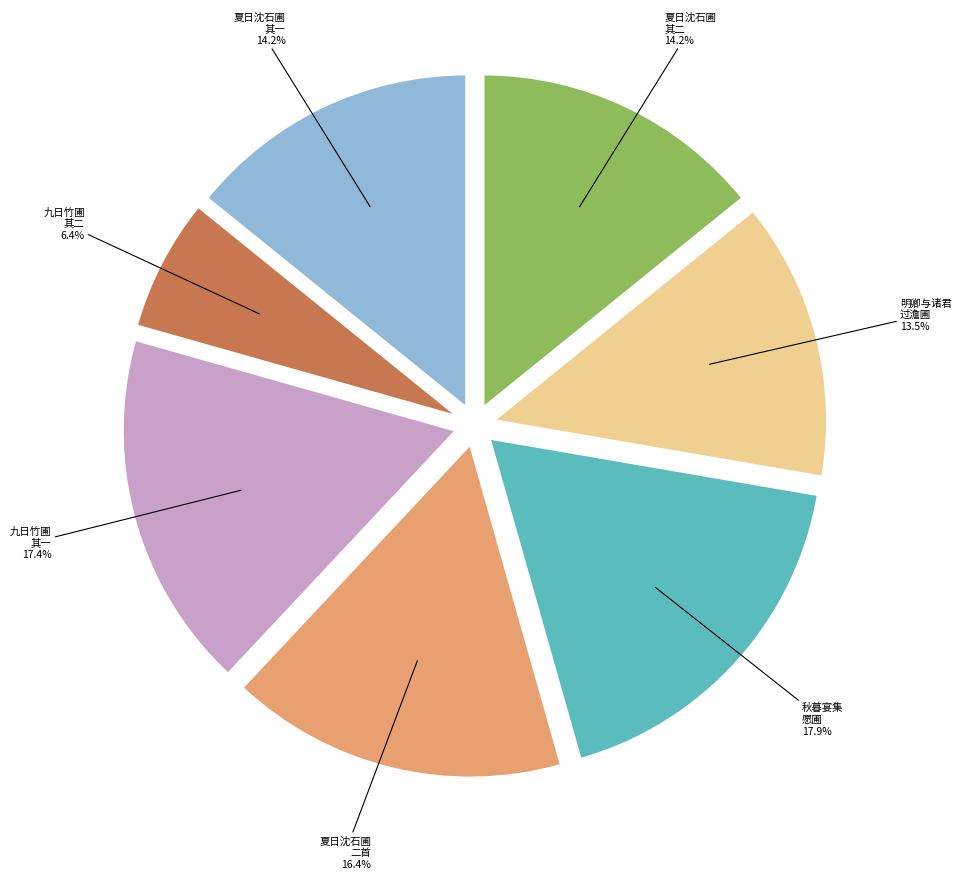

Does any single category account for the majority?

No